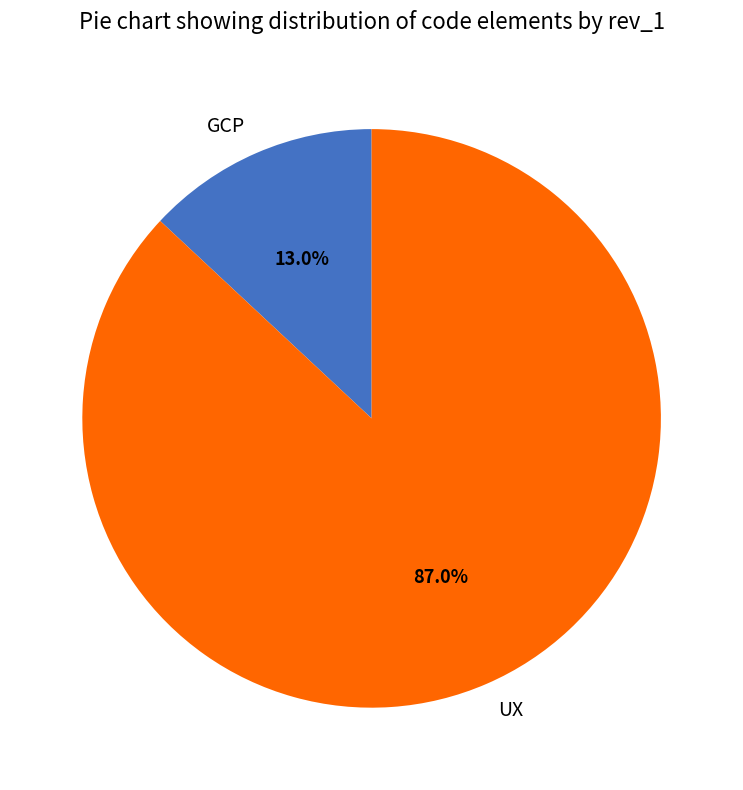

To the nearest percent, what is the difference between the UX and GCP slice percentages?

74%